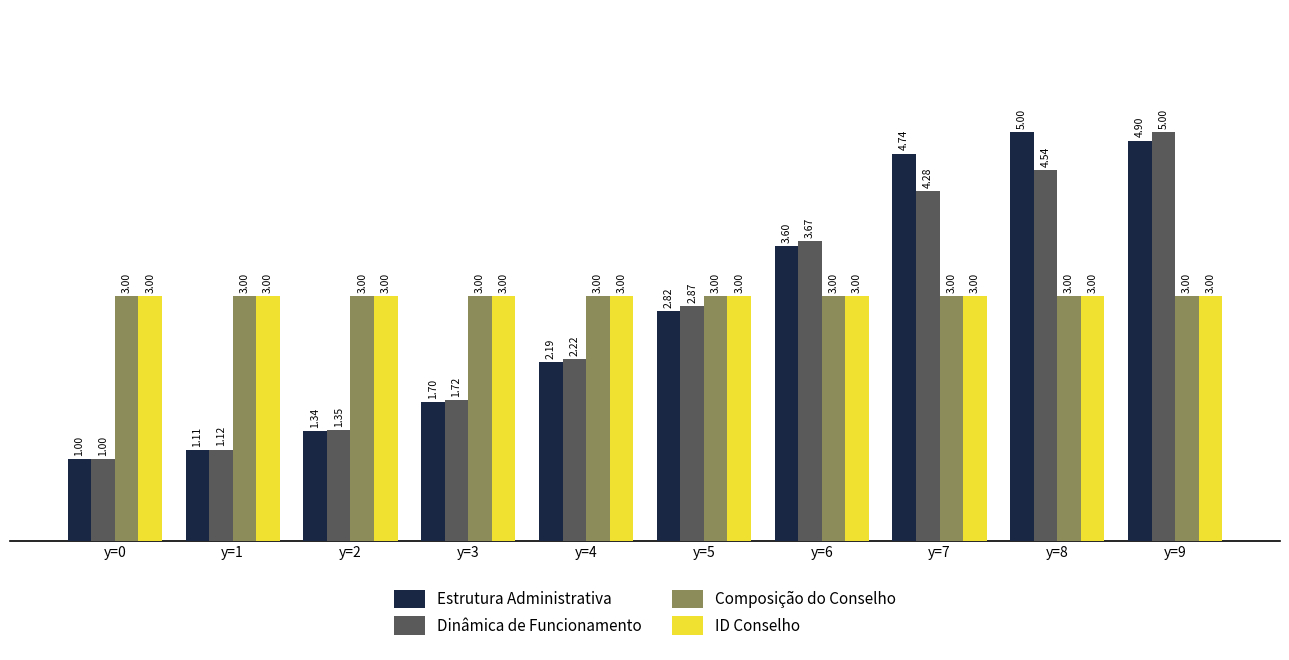

List the labels in order of Estrutura Administrativa value, largest first.

y=8, y=9, y=7, y=6, y=5, y=4, y=3, y=2, y=1, y=0